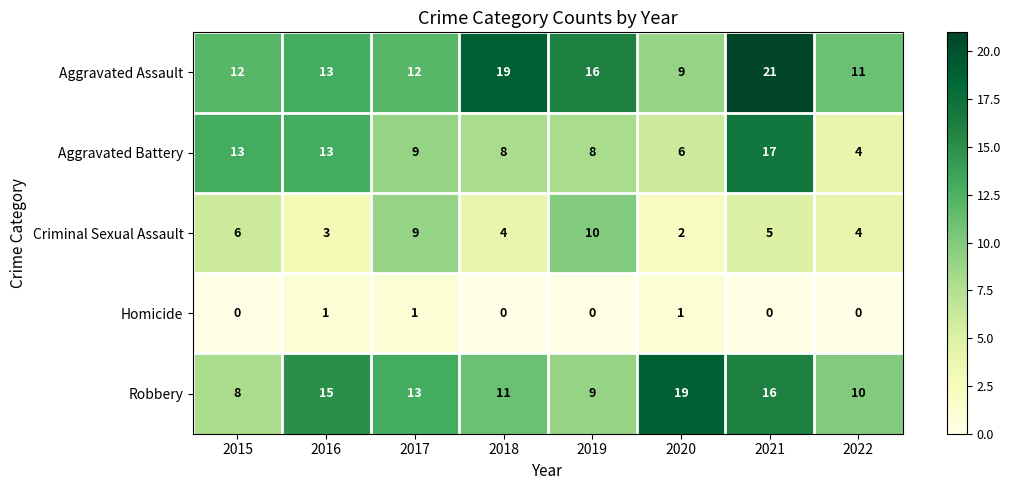

Which category has the highest value in the Criminal Sexual Assault series?

2019